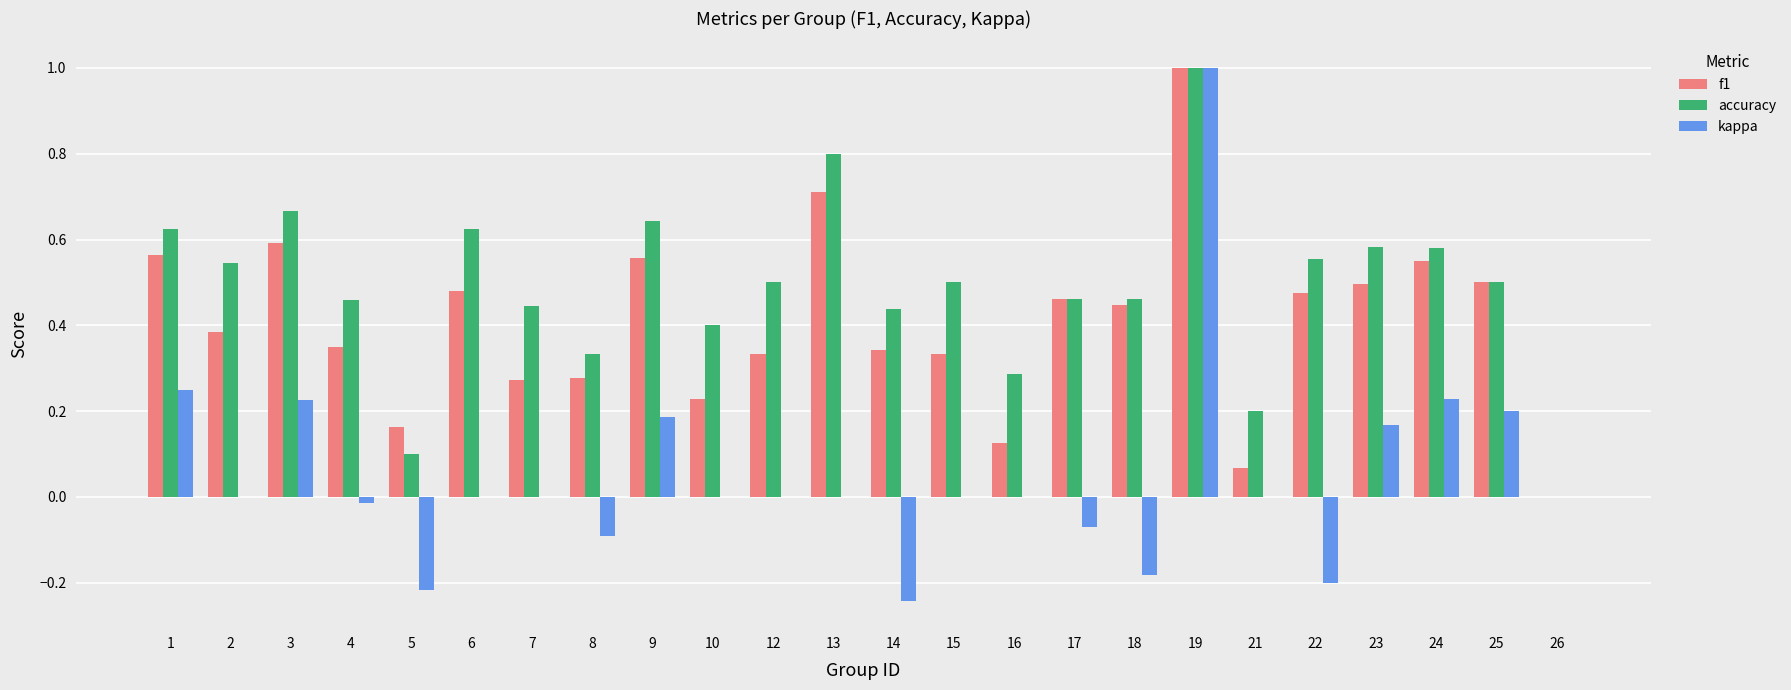

How many positive values does the accuracy series have?

23